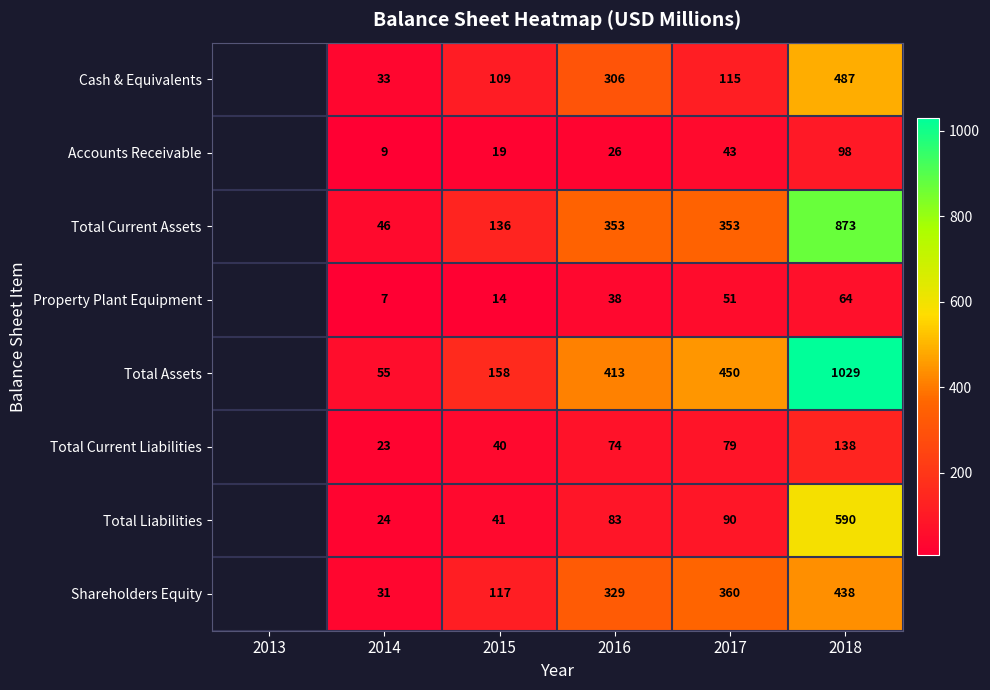

Between 2017 and 2018, which series saw the biggest shift?

Total Assets